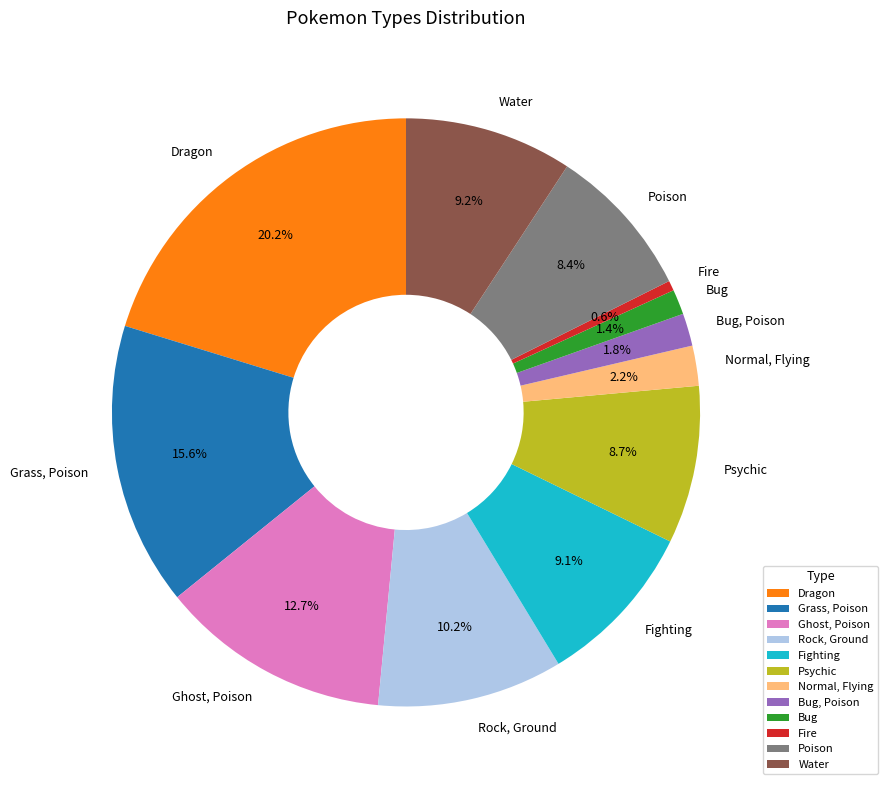

What is the smallest slice in the pie chart?

Fire